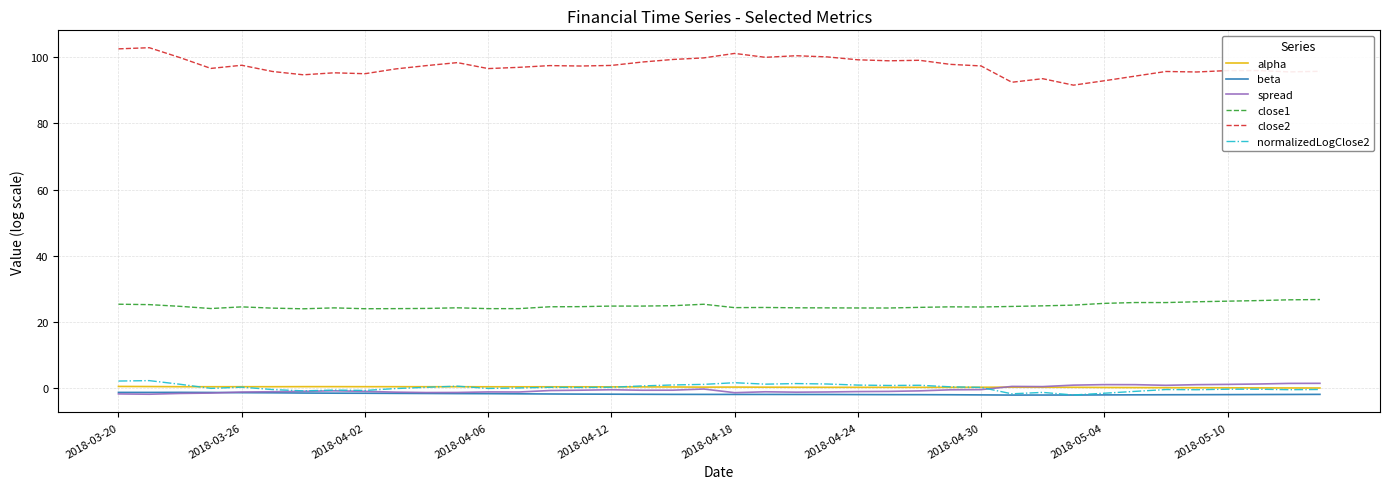

Is this an area chart (filled region under the line)?

No